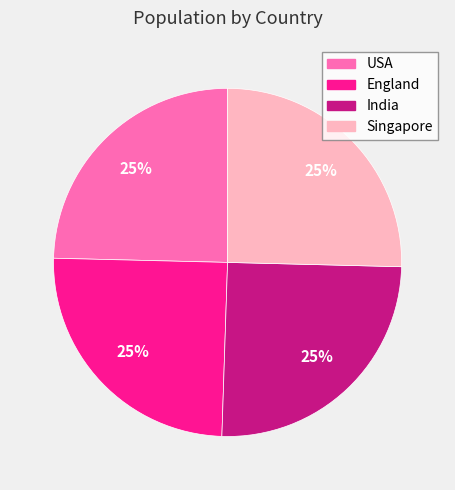

How many slices are in this pie chart?

4